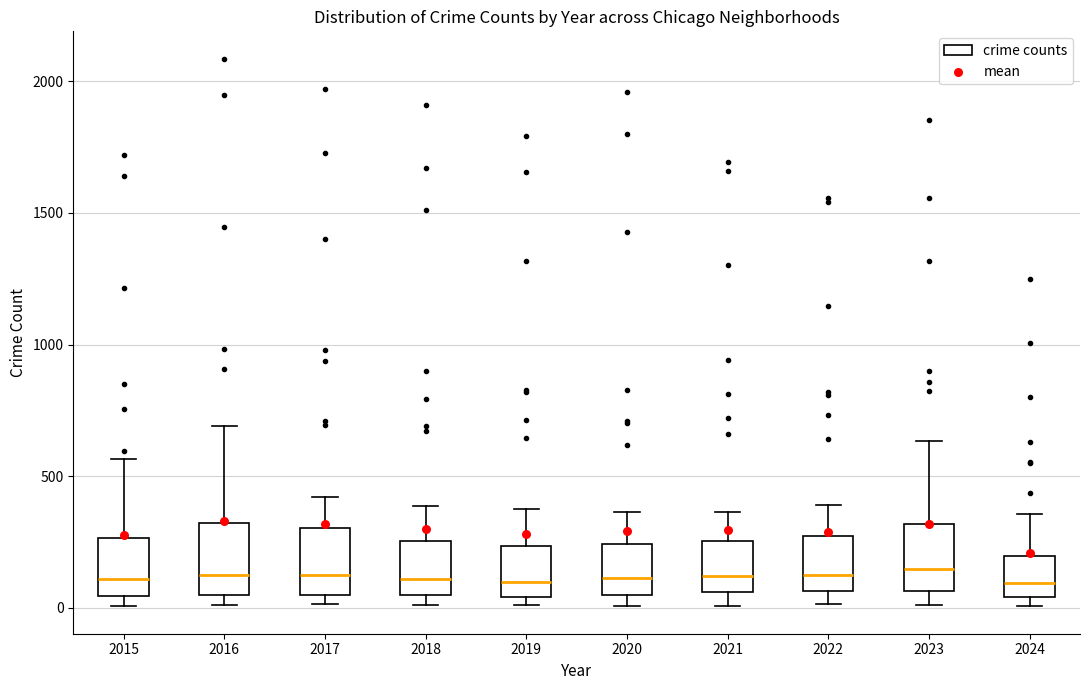

Where is the upper edge of the box at x = 2020 on the y-axis? The values are not printed on the chart, so give them approximately, as read against the axis.

250